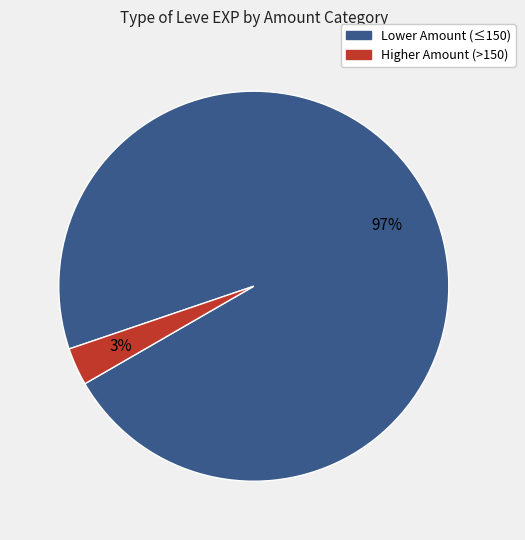

Count the number of slices in the pie.

2